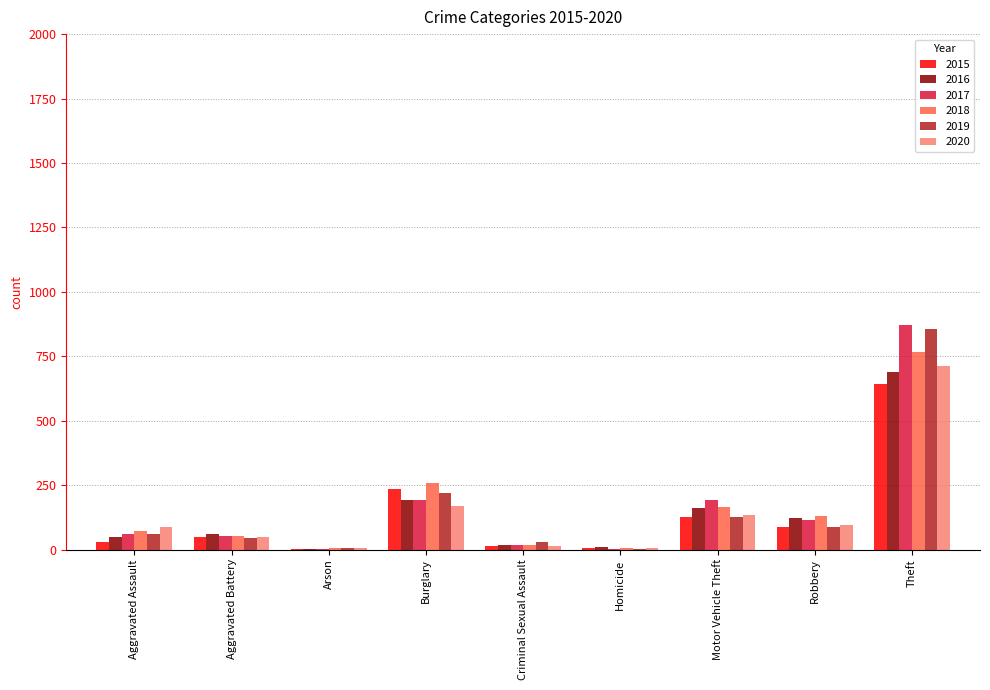

At which category is the sum across all series the highest?

Theft